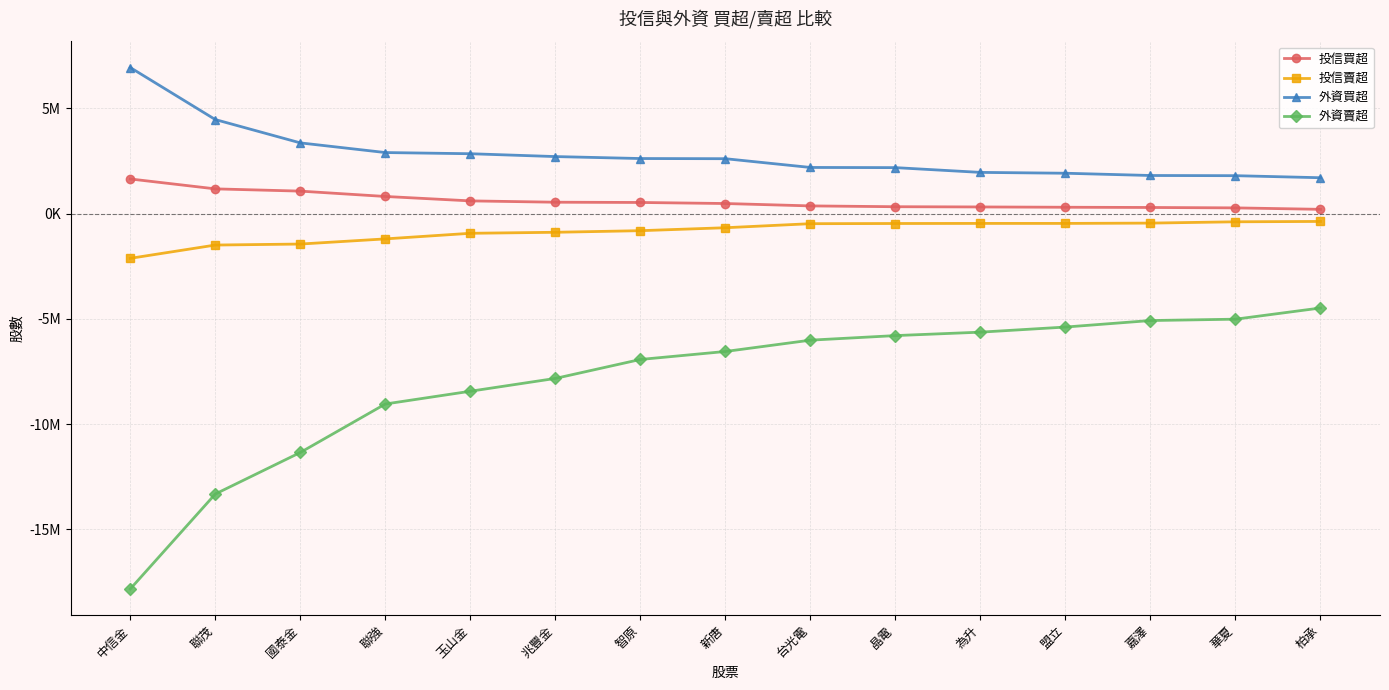

What are all the series names shown in the legend?

投信買超, 投信賣超, 外資買超, 外資賣超